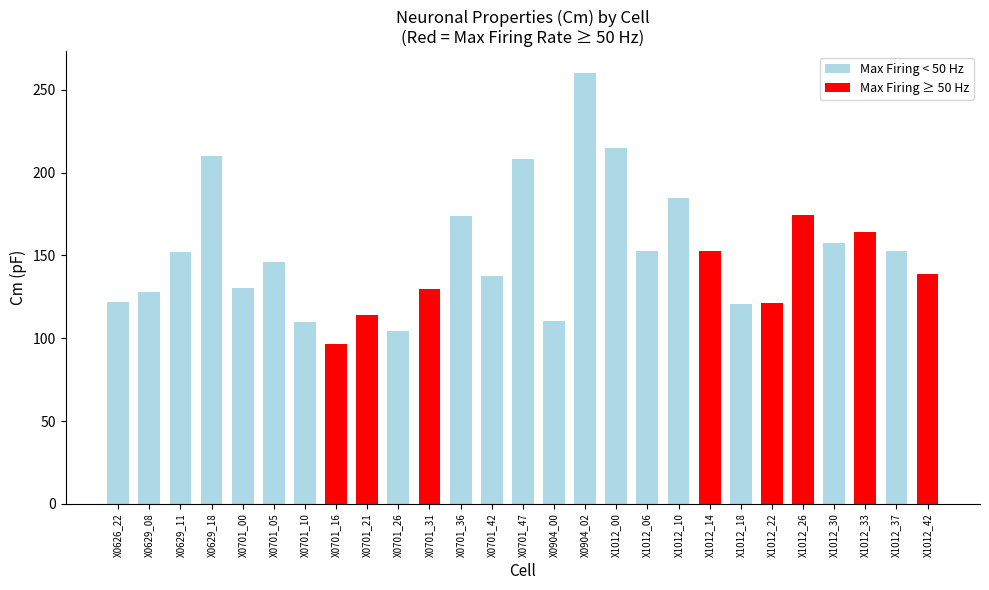

The chart shows a value of 235.5 at X1012_37. True or false?

False